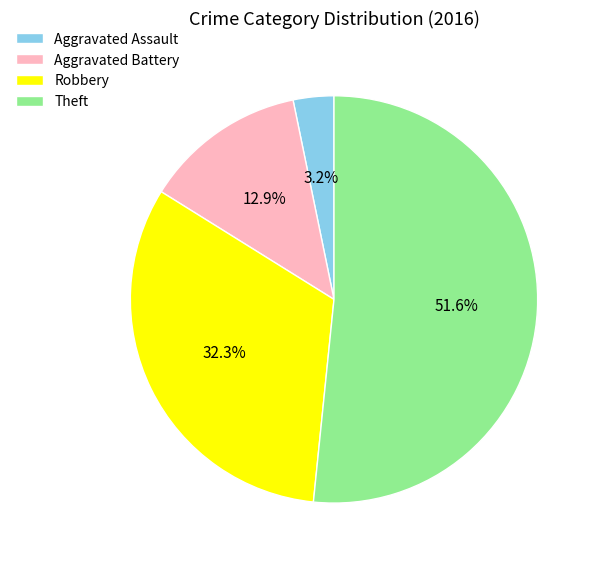

Does any single category account for the majority?

Yes